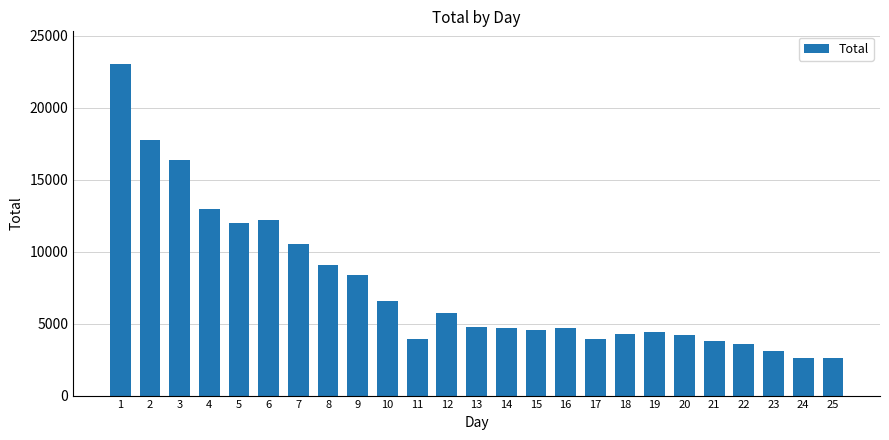

What is the sum of the values at 7 and 14?

15258